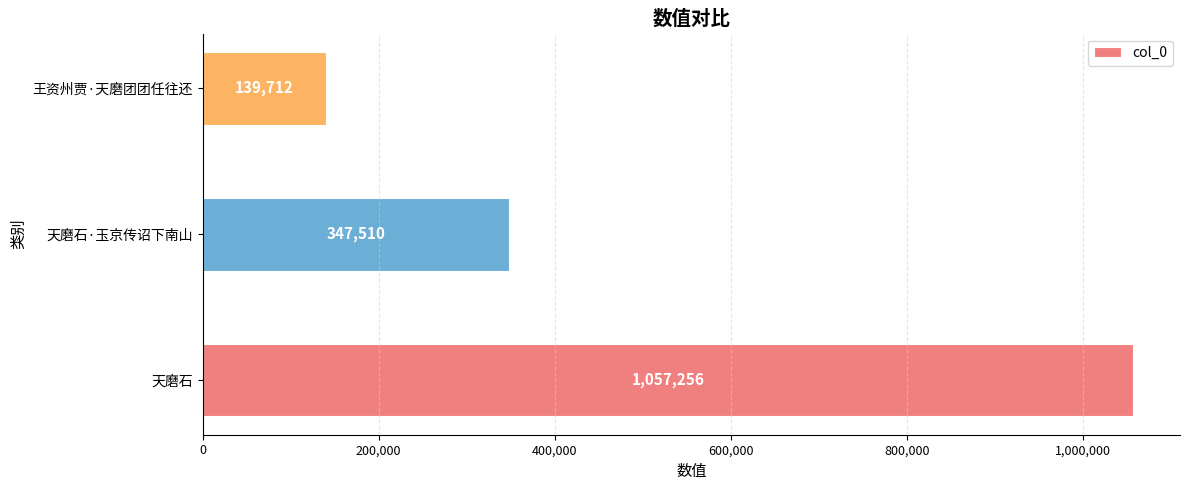

Count the values in the range 139712 to 1057256.

3